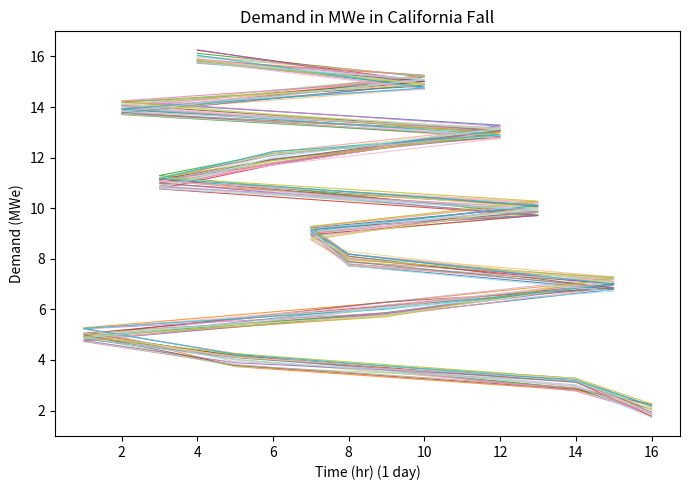

Between 2 and 8, which is larger?

2